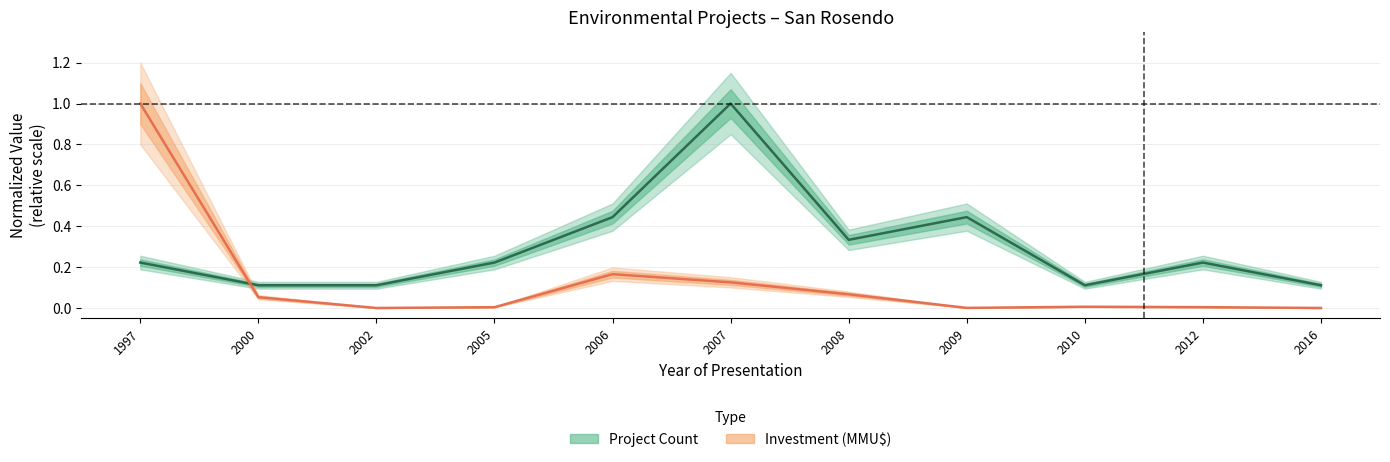

List the series in order of their overall mean, highest first.

Project Count (normalized), Investment MMU$ (normalized)